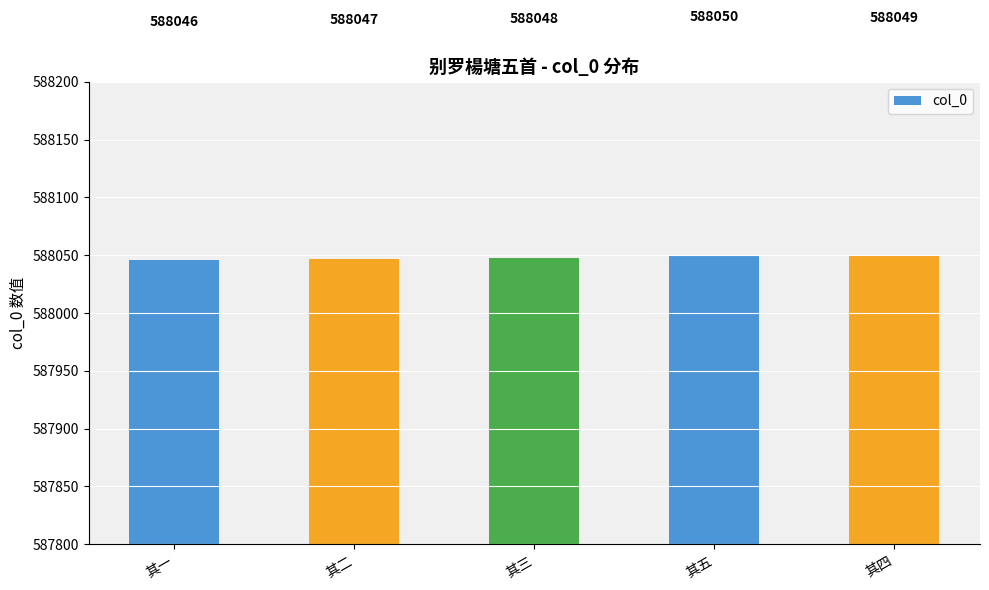

What is the difference between the values at 其一 and 其二?

1